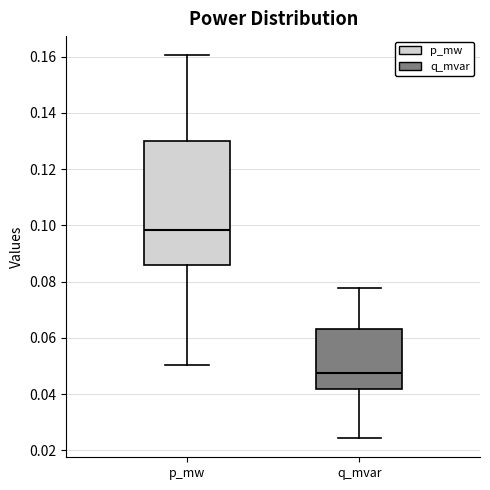

Reading left to right, read every box against the y-axis: the position of its median line, the range the box covers, and the ends of its whiskers. The values are not printed on the chart, so give them approximately, as read against the axis.

p_mw: median 0.098, box 0.086 to 0.130, whiskers 0.050 to 0.160
q_mvar: median 0.048, box 0.042 to 0.064, whiskers 0.024 to 0.078